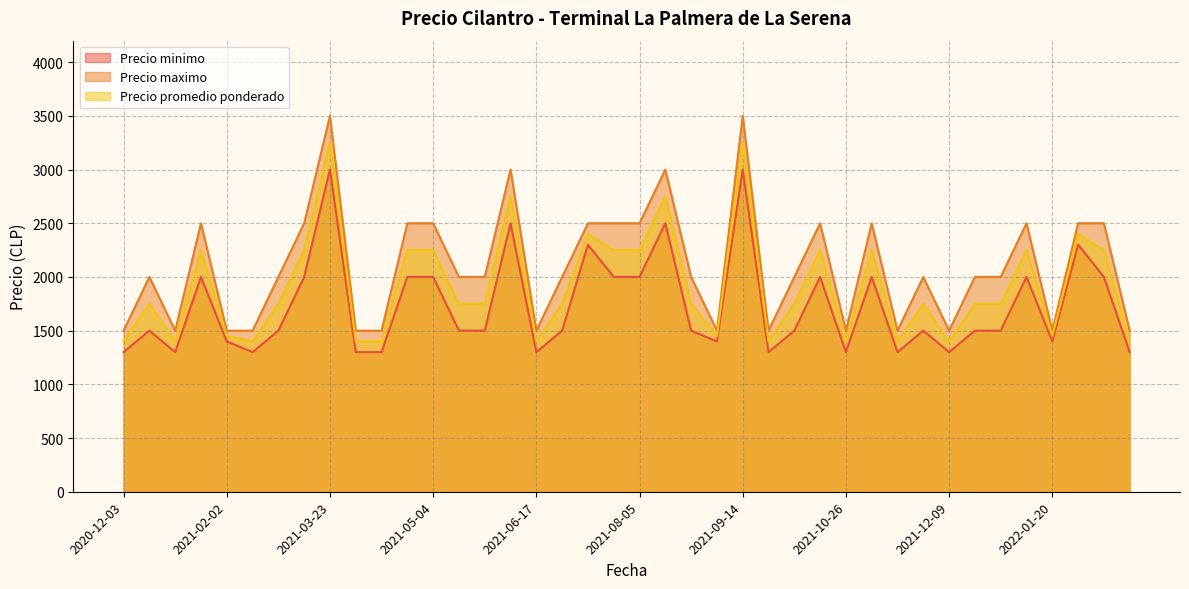

What is the spread (max minus min) of values at 2021-08-05?

500